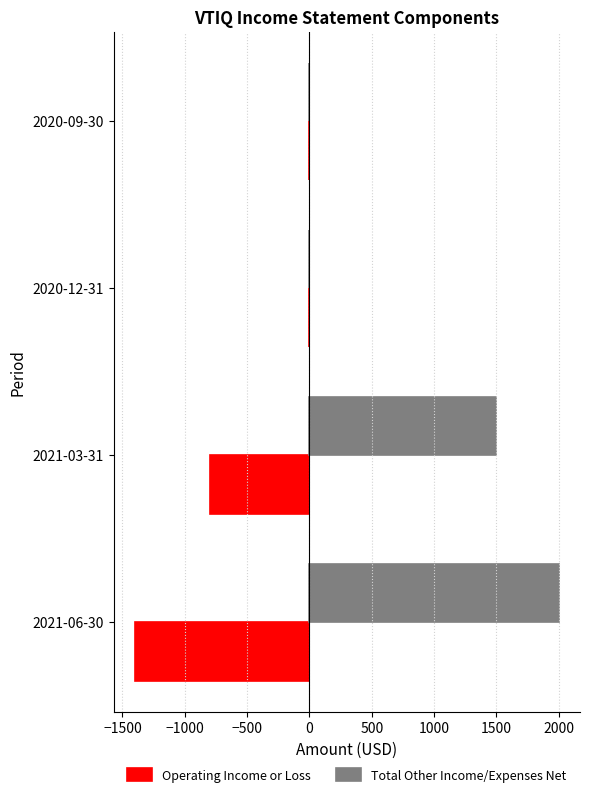

Which series changed the most between 2020-09-30 and 2021-06-30?

Total Other Income/Expenses Net